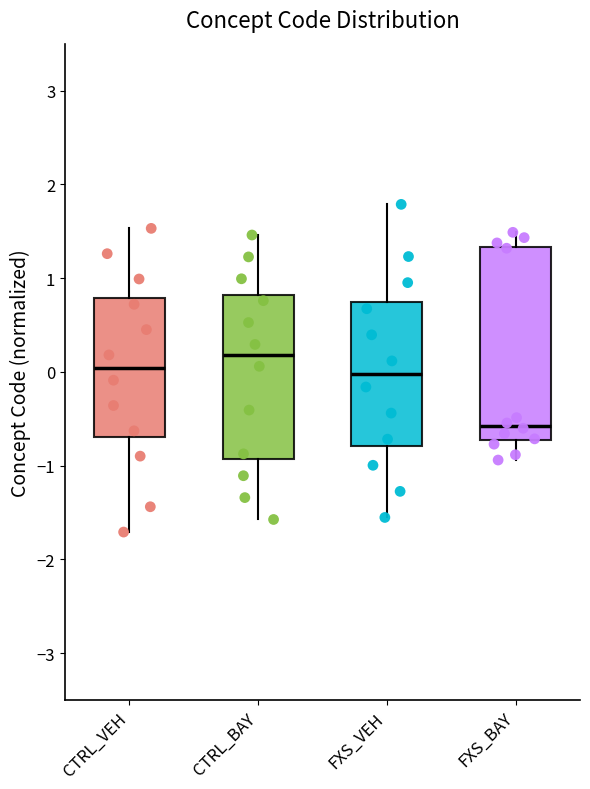

Which box has the lowest median line?

FXS_BAY